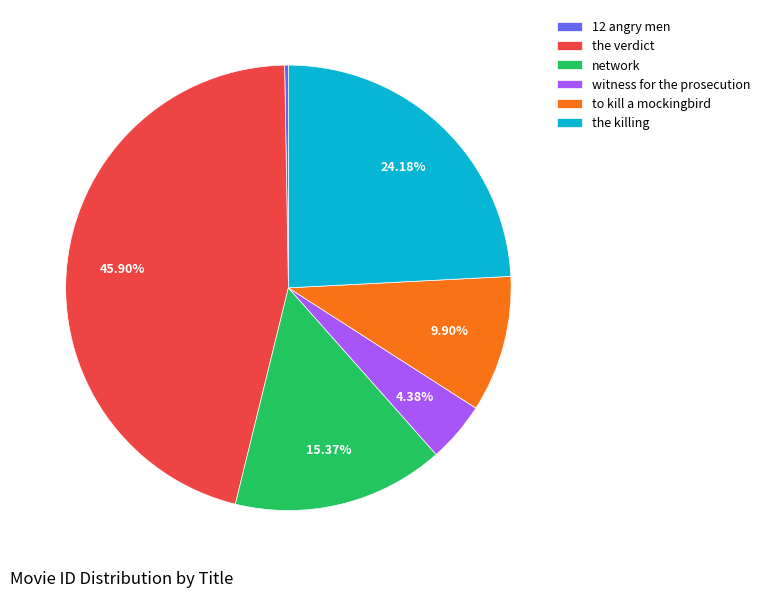

Do witness for the prosecution and network together represent more than half of the pie?

No